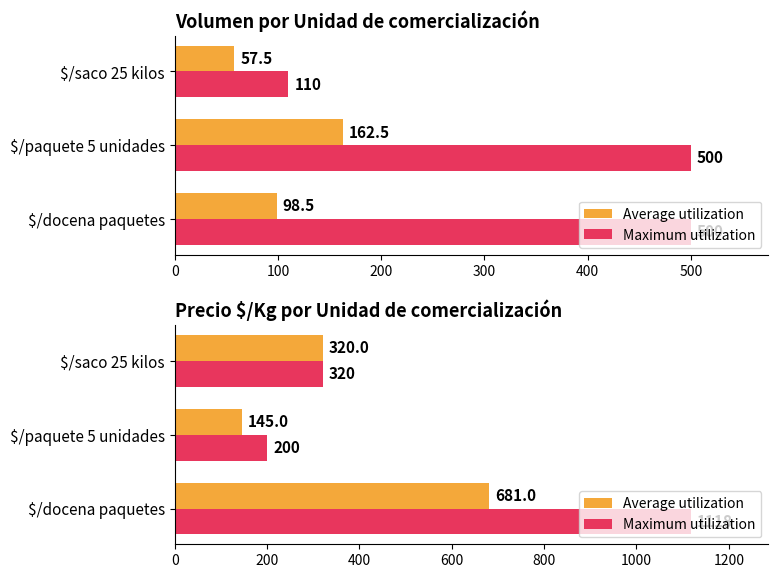

Is the value of Average utilization at $/saco 25 kilos greater than the value of Maximum utilization at $/saco 25 kilos?

No